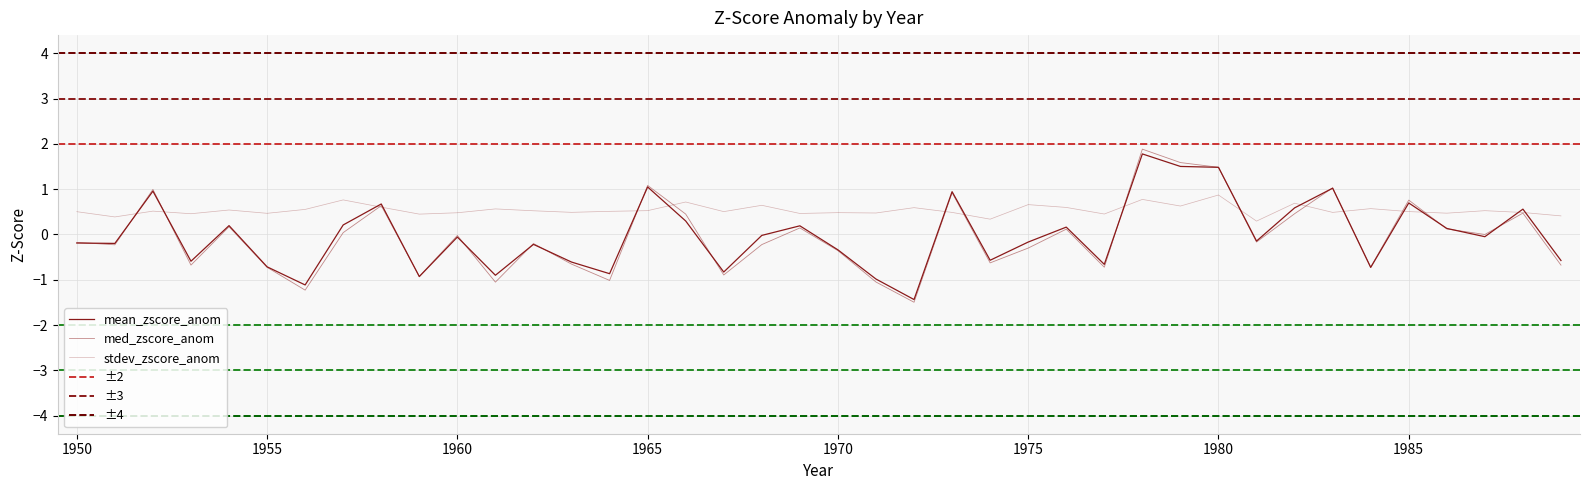

Rank the categories by med_zscore_anom value from highest to lowest.

1978, 1979, 1980, 1965, 1983, 1952, 1973, 1985, 1958, 1988, 1982, 1966, 1954, 1969, 1986, 1976, 1957, 1987, 1960, 1981, 1950, 1962, 1968, 1951, 1975, 1970, 1974, 1963, 1953, 1989, 1984, 1977, 1955, 1967, 1959, 1964, 1971, 1961, 1956, 1972